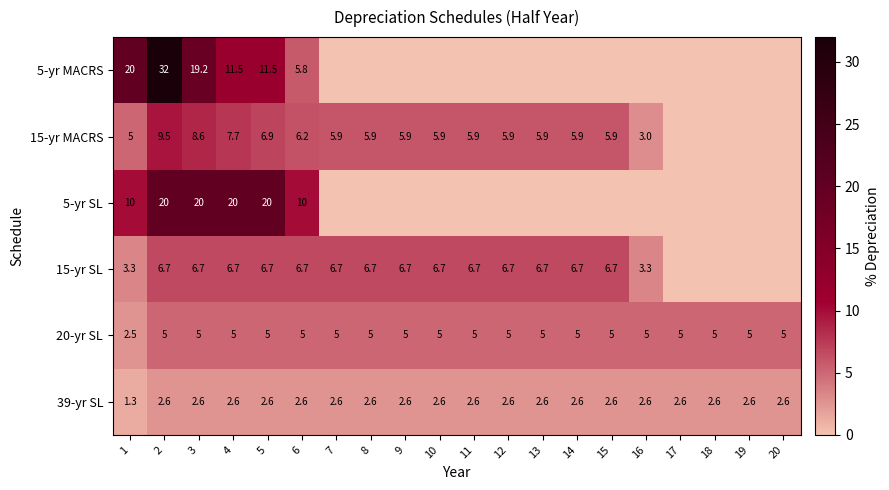

Read the 20-yr SL value at 11.

5.0